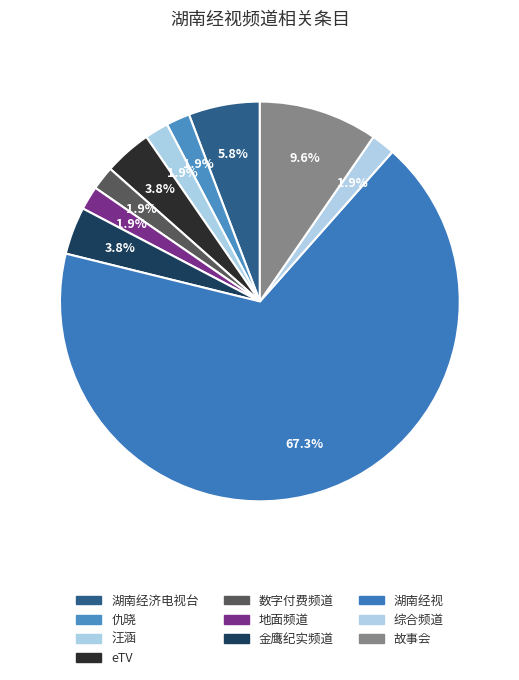

Which slice is the largest?

湖南经视